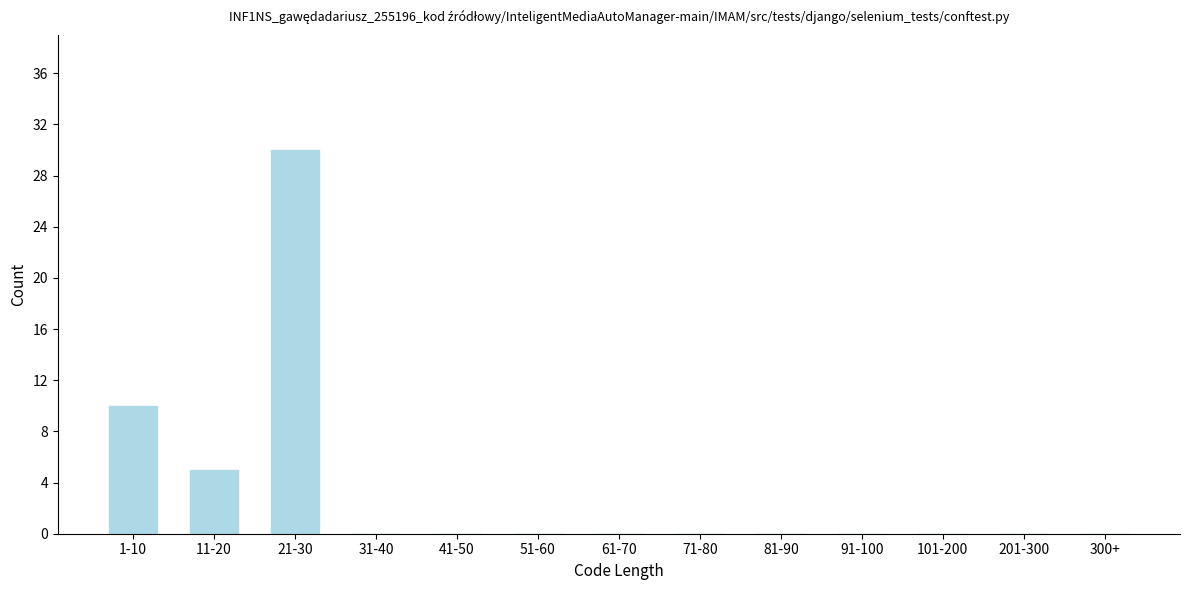

Reading right to left, extract all data points from this chart.

300+=0	201-300=0	101-200=0	91-100=0	81-90=0	71-80=0	61-70=0	51-60=0	41-50=0	31-40=0	21-30=30	11-20=5	1-10=10